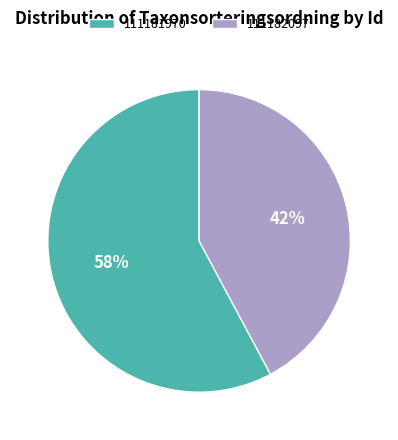

Between 111182097 and 111181970, which is larger?

111181970